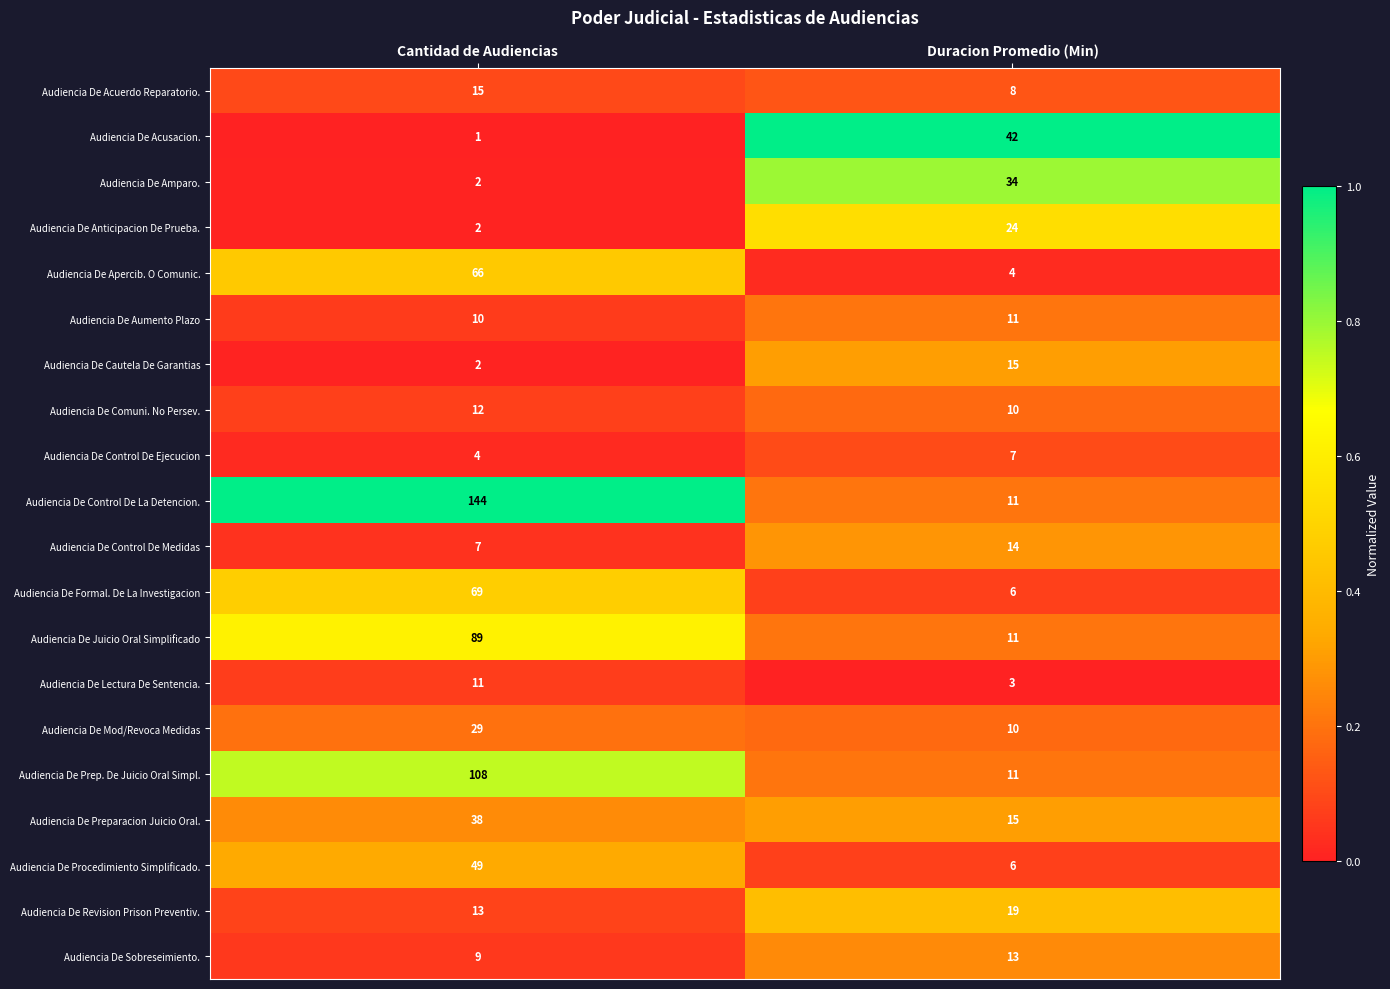

True or false: Audiencia De Aumento Plazo has a value of 7 at Cantidad de Audiencias.

False